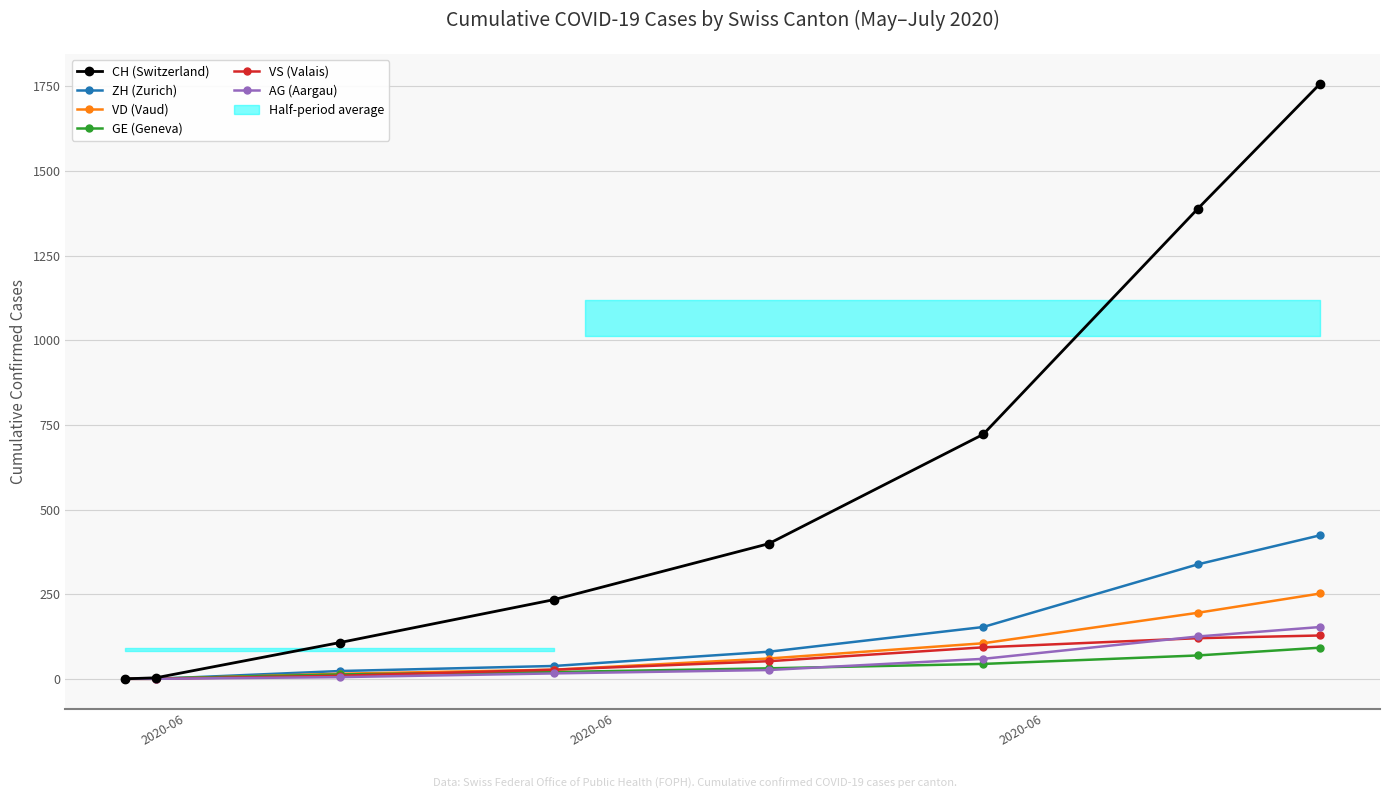

What is the difference between the second highest and minimum values in the GE (Geneva) series?

69